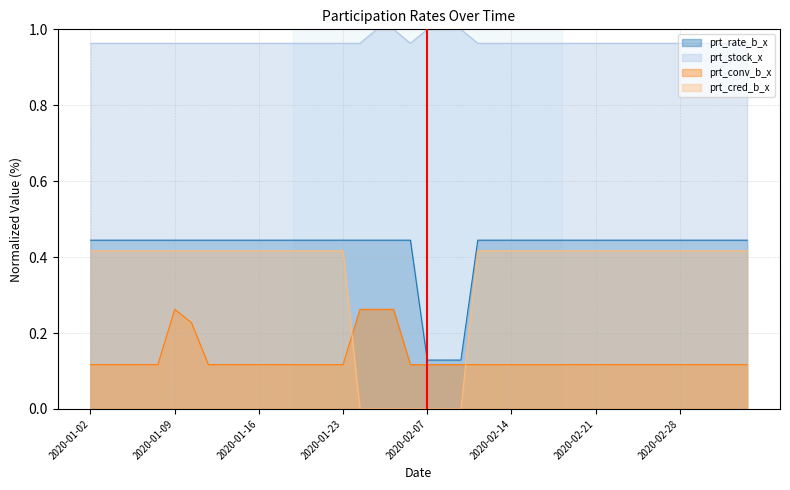

Count the number of categories in the chart.

40